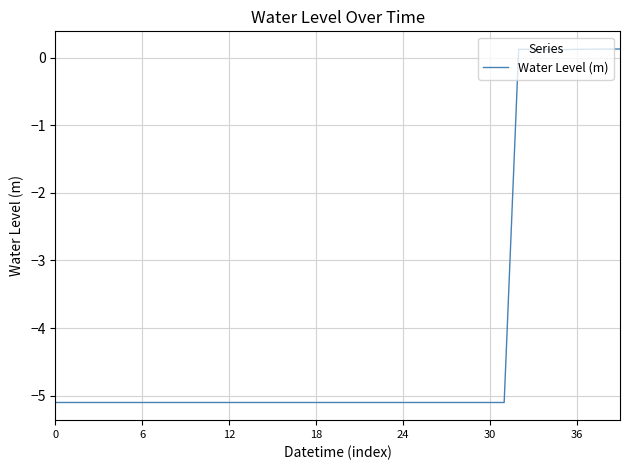

Reading right to left, what are all the values shown in this chart?

0.1	0.1	0.1	0.1	0.1	0.1	0.1	0.1	-5.1	-5.1	-5.1	-5.1	-5.1	-5.1	-5.1	-5.1	-5.1	-5.1	-5.1	-5.1	-5.1	-5.1	-5.1	-5.1	-5.1	-5.1	-5.1	-5.1	-5.1	-5.1	-5.1	-5.1	-5.1	-5.1	-5.1	-5.1	-5.1	-5.1	-5.1	-5.1